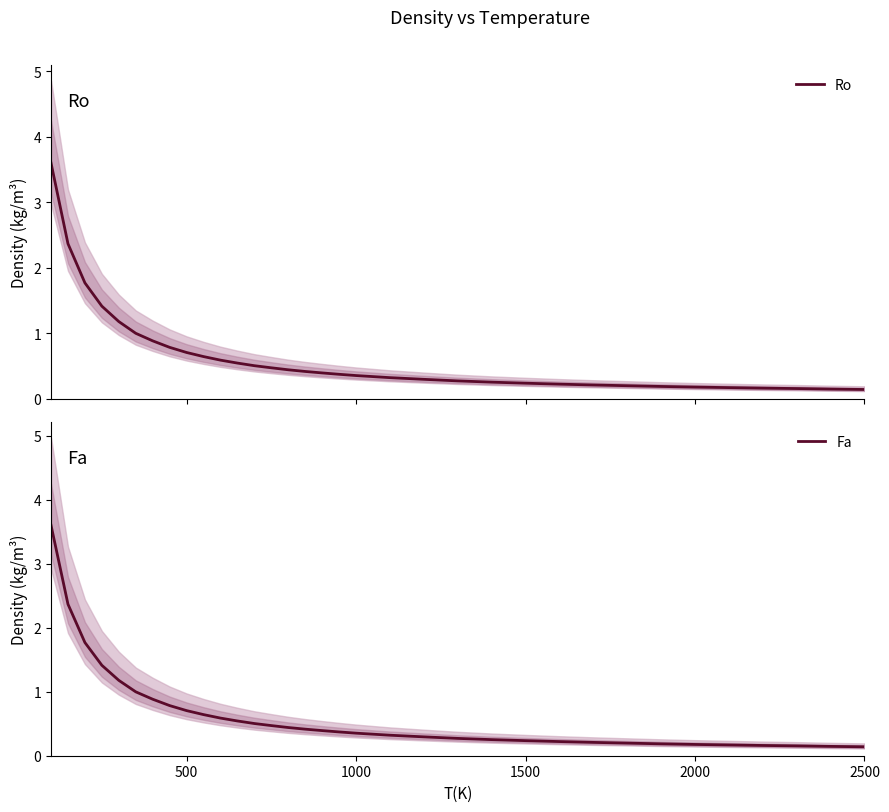

Reading left to right, extract all data points from this chart.

Ro: 3.6	2.4	1.8	1.4	1.2	1.0	0.9	0.8	0.7	0.6	0.6	0.5	0.5	0.5	0.4	0.4	0.4	0.4	0.4	0.3	0.3	0.3	0.3	0.2	0.2	0.2	0.2	0.2	0.2	0.2	0.2	0.2	0.1	0.1
Fa: 3.6	2.4	1.8	1.4	1.2	1.0	0.9	0.8	0.7	0.6	0.6	0.5	0.5	0.5	0.4	0.4	0.4	0.4	0.4	0.3	0.3	0.3	0.3	0.2	0.2	0.2	0.2	0.2	0.2	0.2	0.2	0.2	0.1	0.1